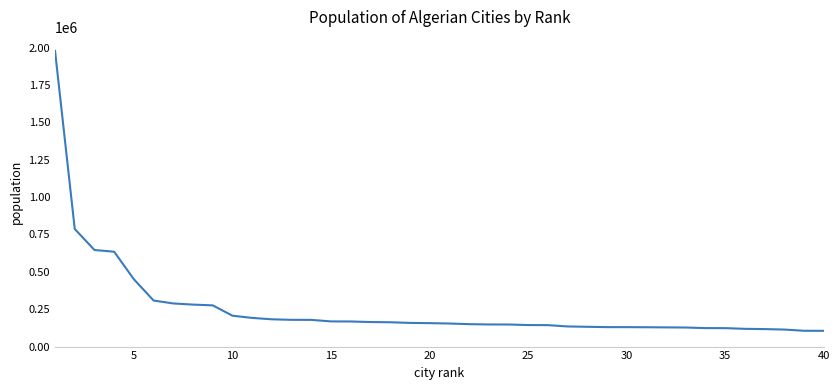

What is the smallest value displayed?

105402